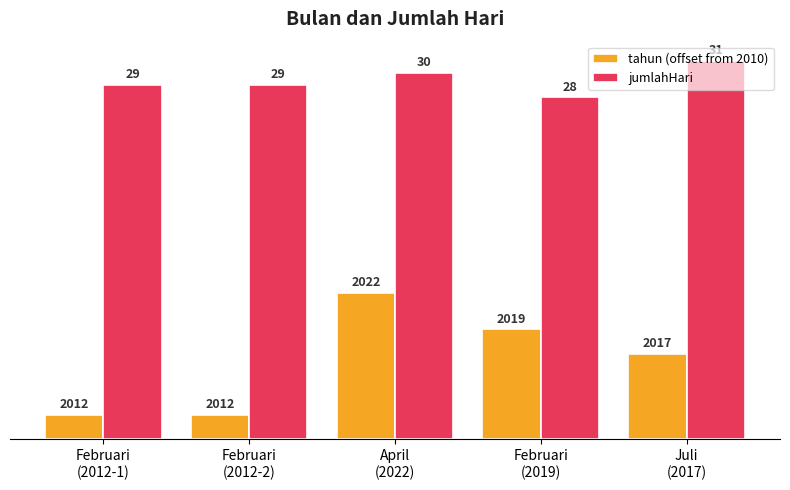

How many values in the jumlahHari series are below 29?

1